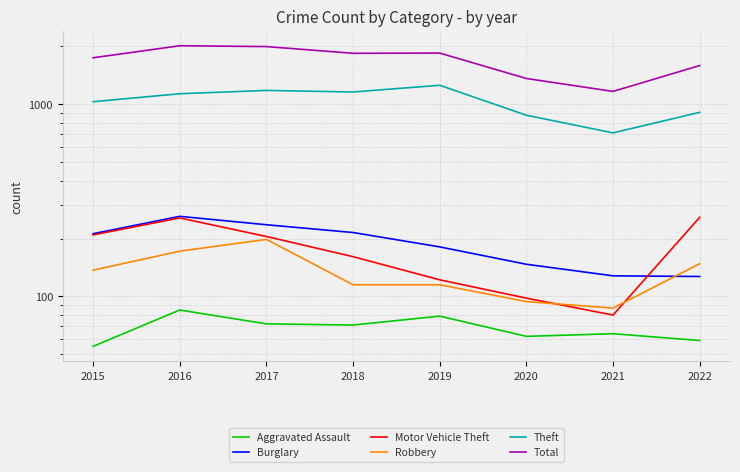

Which series has the widest spread of values?

Total